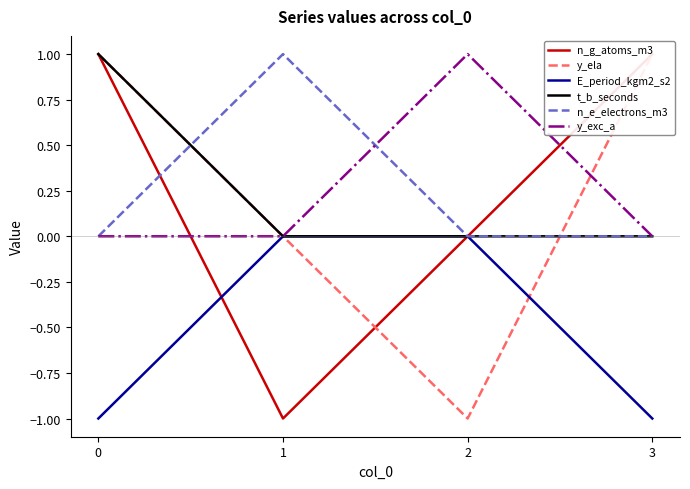

How many values in the y_ela series are below 1?

2